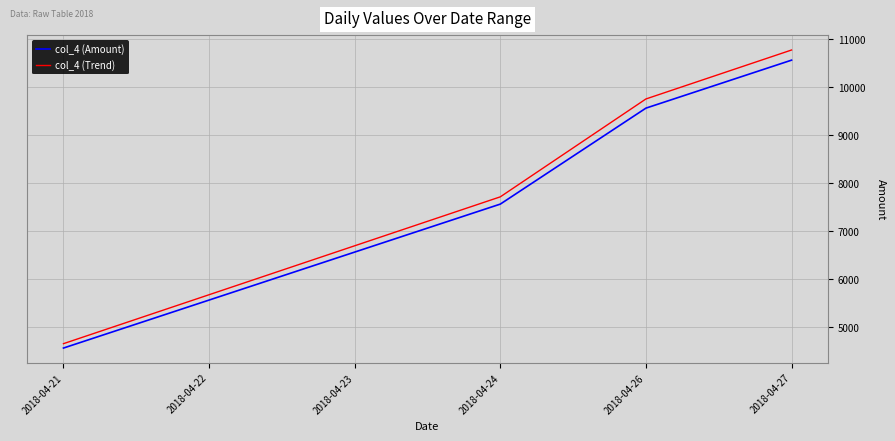

What is the lowest value of the col_4 (Trend) series?

4659.2